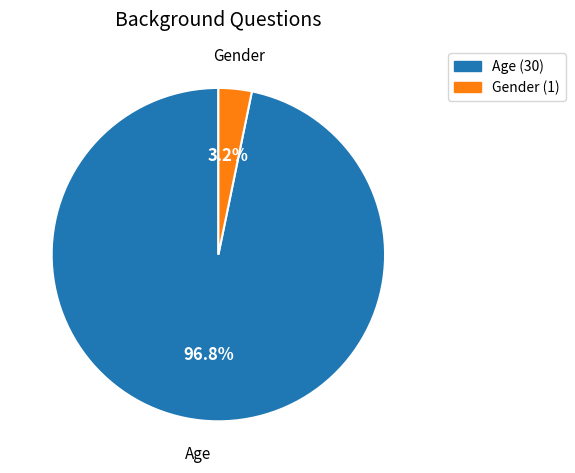

Which slice represents more than half of the pie?

Age